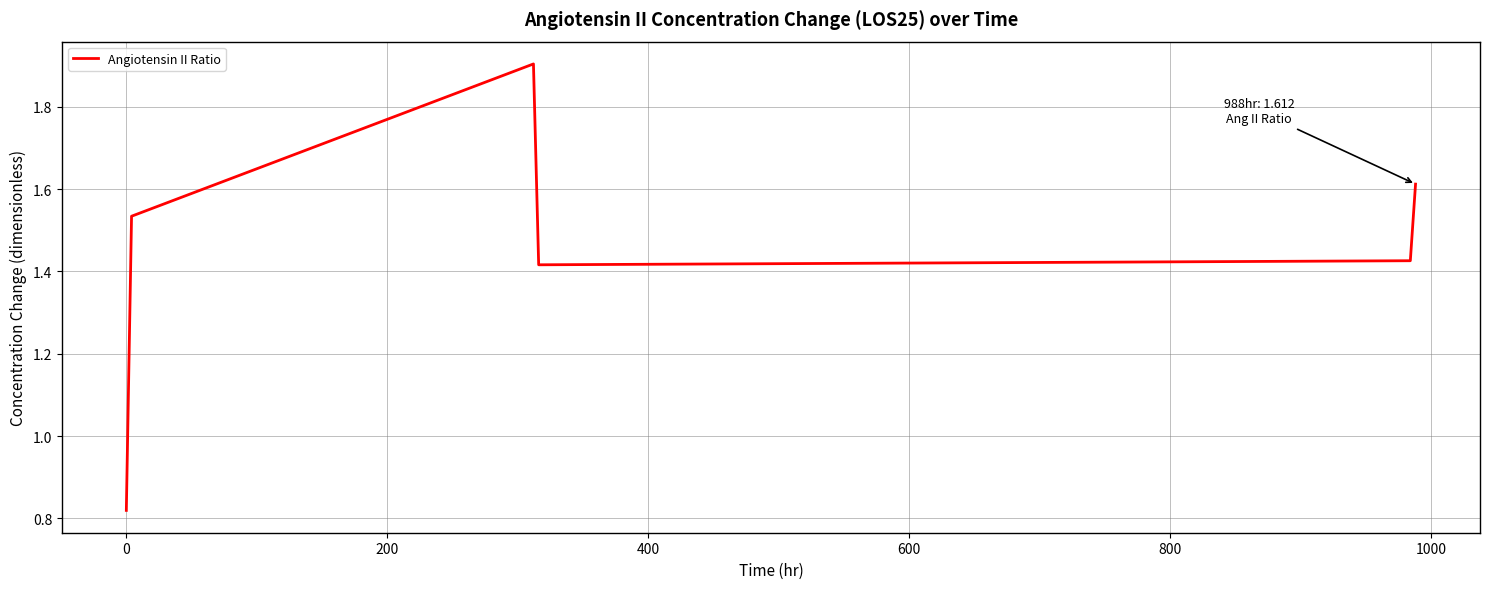

What is the sum of all values?

8.7